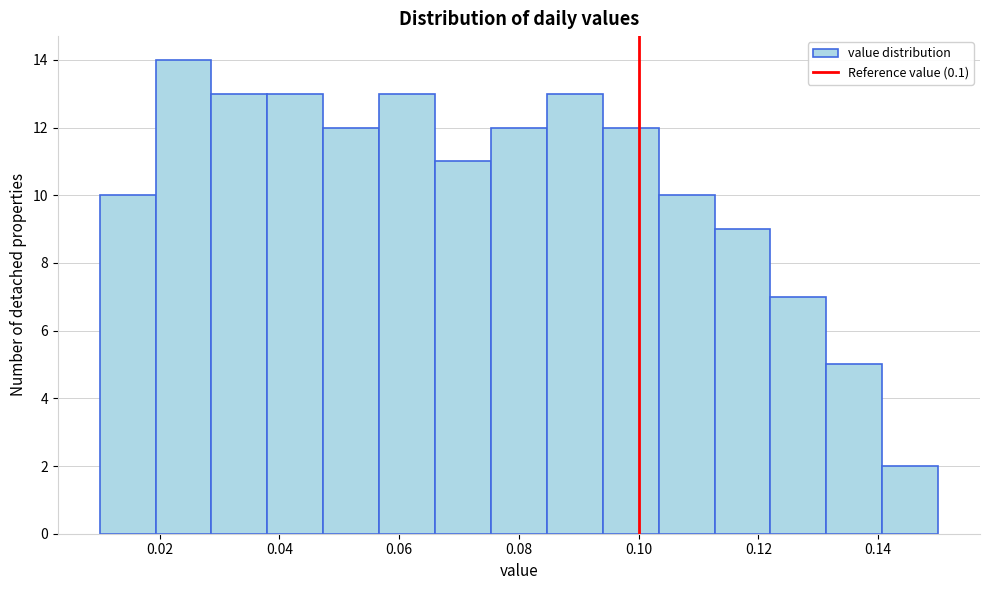

Reading left to right, transcribe this chart: for each bar, give the range it covers on the x-axis and its height. Neither the bar edges nor the heights are printed on the chart, so give them approximately, as read against the axes.

0.010 to 0.020: 10
0.020 to 0.028: 14
0.028 to 0.038: 13
0.038 to 0.048: 13
0.048 to 0.056: 12
0.056 to 0.066: 13
0.066 to 0.076: 11
0.076 to 0.084: 12
0.084 to 0.094: 13
0.094 to 0.104: 12
0.104 to 0.112: 10
0.112 to 0.122: 9
0.122 to 0.132: 7
0.132 to 0.140: 5
0.140 to 0.150: 2